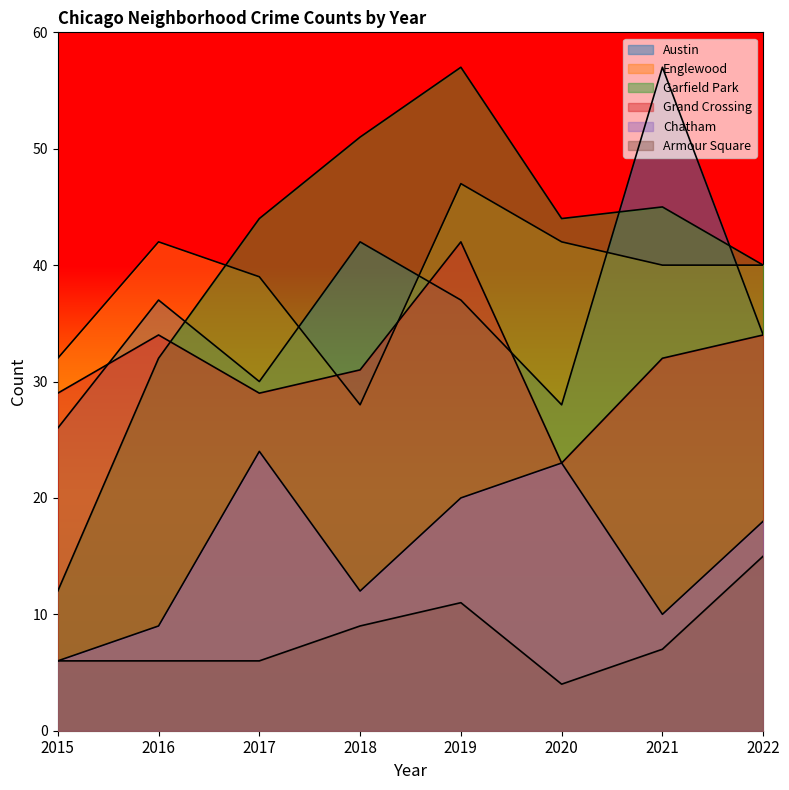

Which category has the highest value across all series?

2021